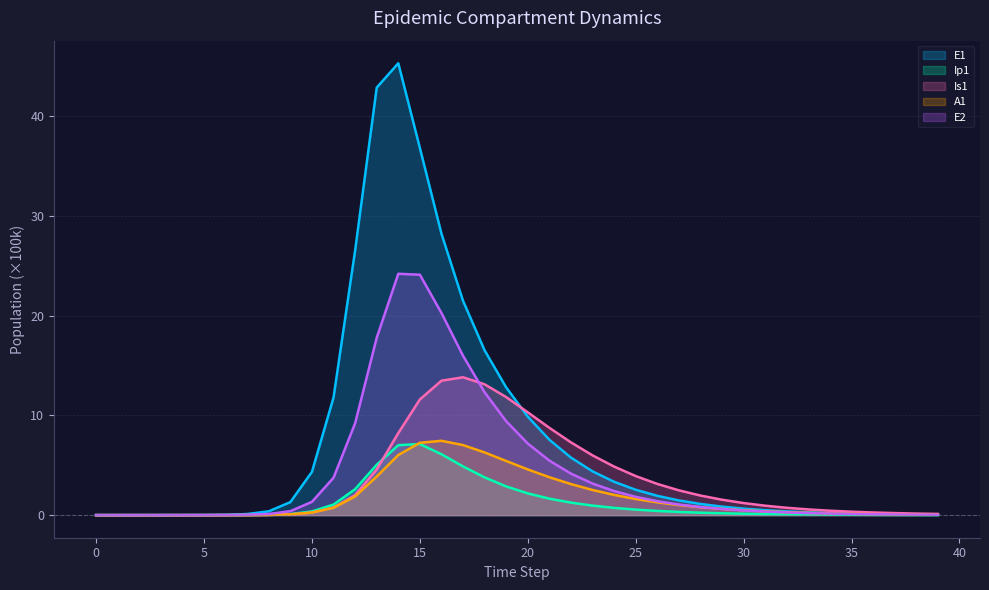

At which category is the sum across all series the highest?

14